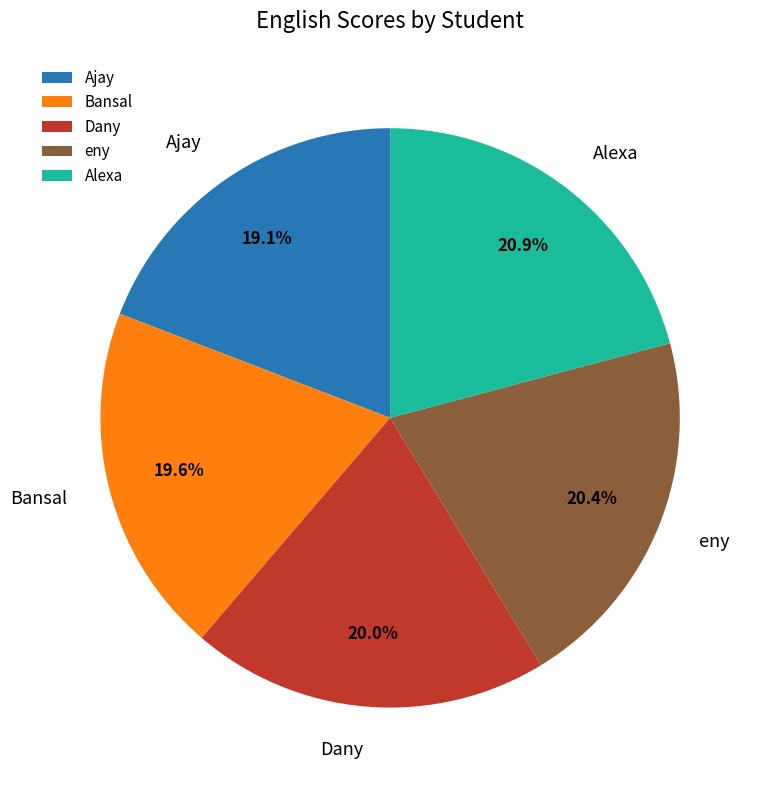

Count the number of slices in the pie.

5